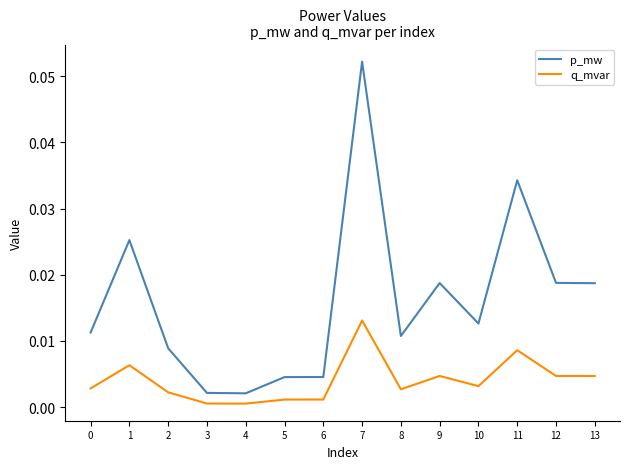

Which series changed the most between 0 and 10?

p_mw